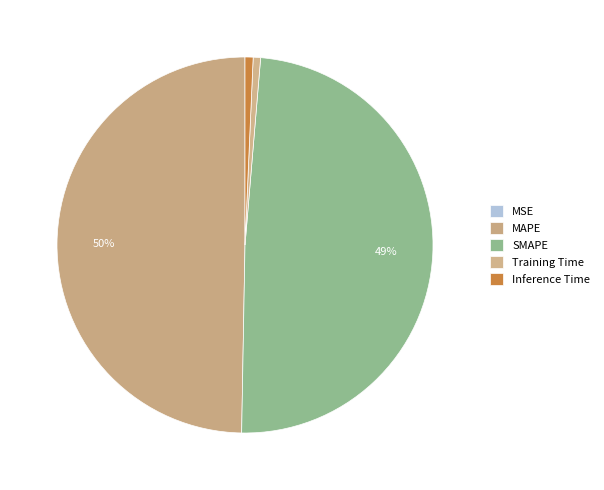

How many segments does this pie chart have?

5